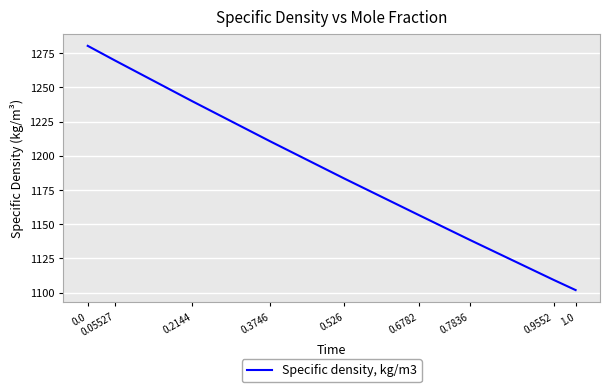

Rank the categories by value from lowest to highest.

1.0, 0.9552, 0.7836, 0.6782, 0.526, 0.3746, 0.2144, 0.05527, 0.0